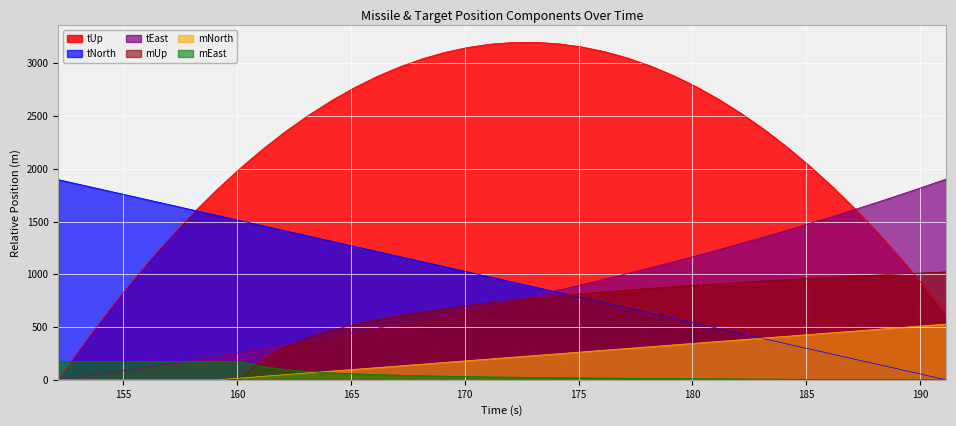

True or false: tEast has more than 1 points higher than both neighbors.

False